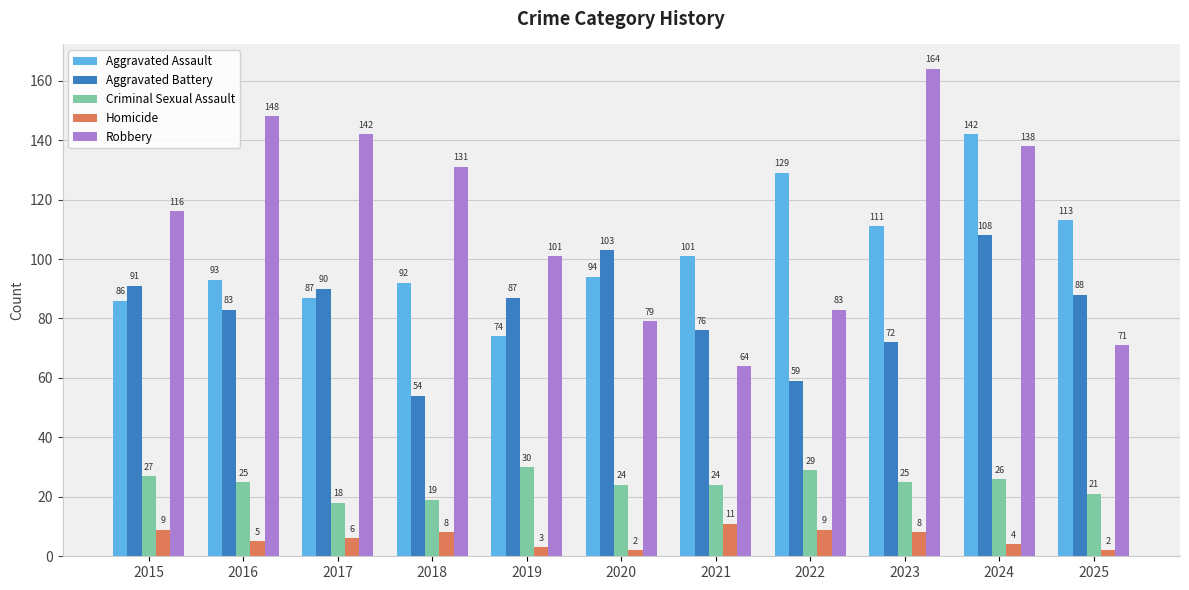

What is the difference between the maximum and minimum values in the Aggravated Assault series?

68